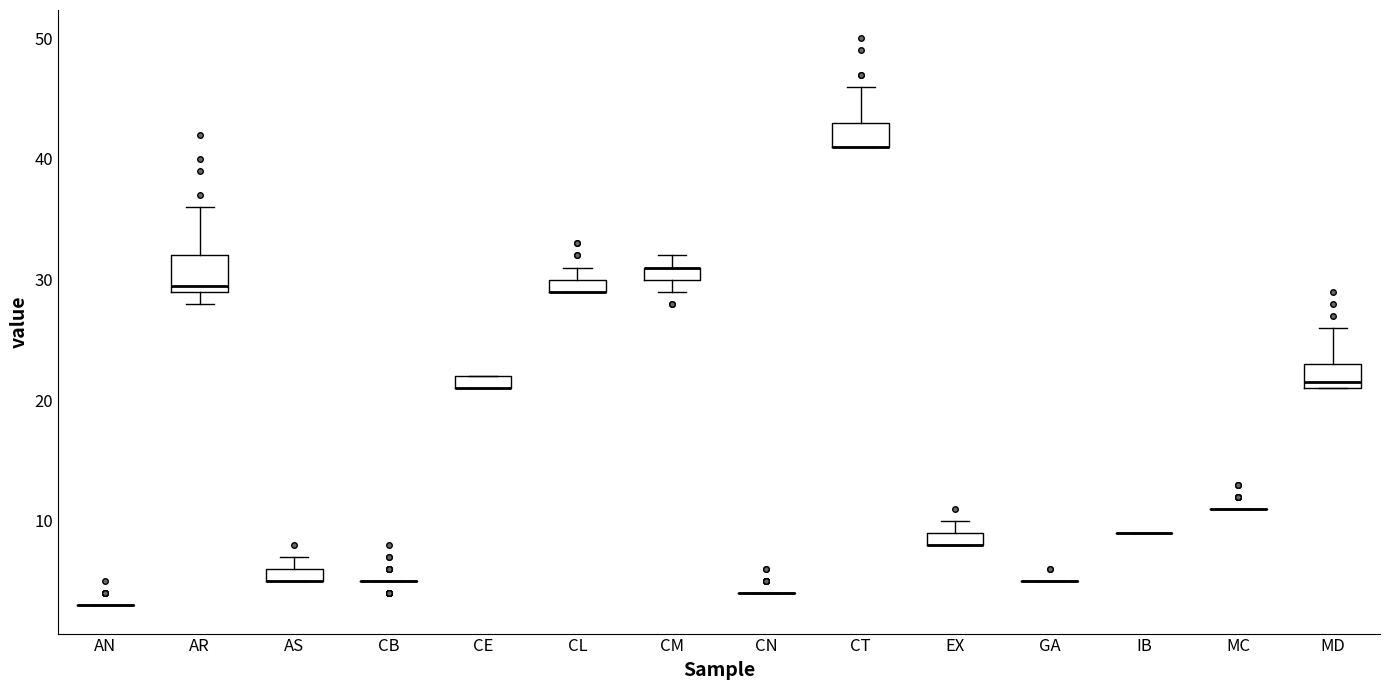

Where does the upper whisker of the box for CT end on the y-axis? The values are not printed on the chart, so give them approximately, as read against the axis.

46